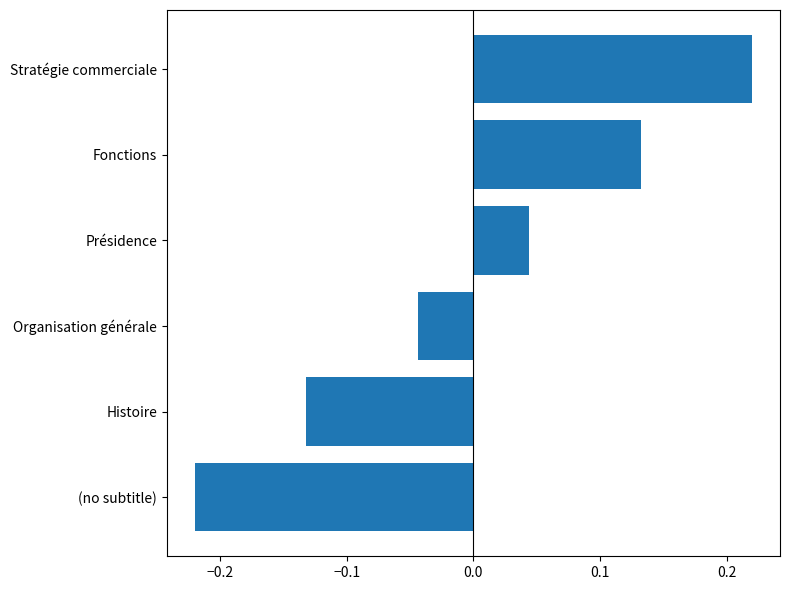

Which label corresponds to the largest value in the chart?

Stratégie commerciale